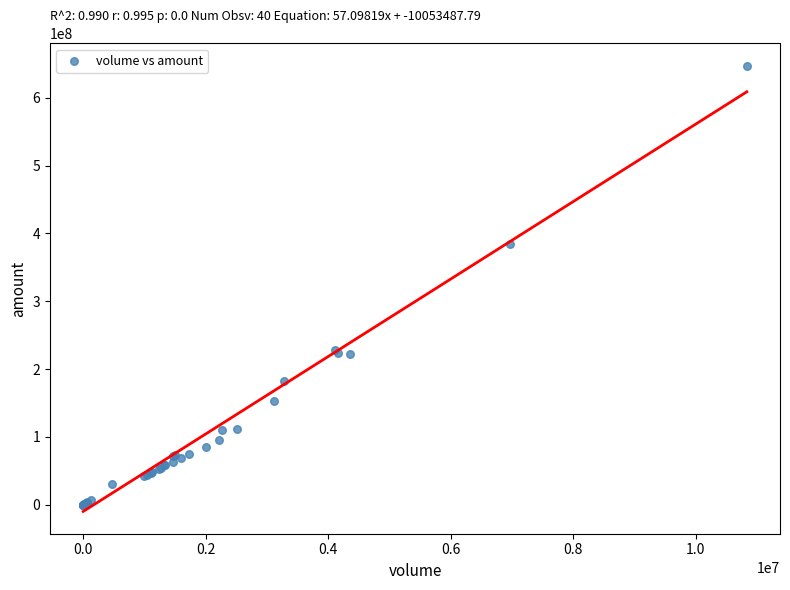

What Y value in the scatter plot is closest to 323547834?

383670706